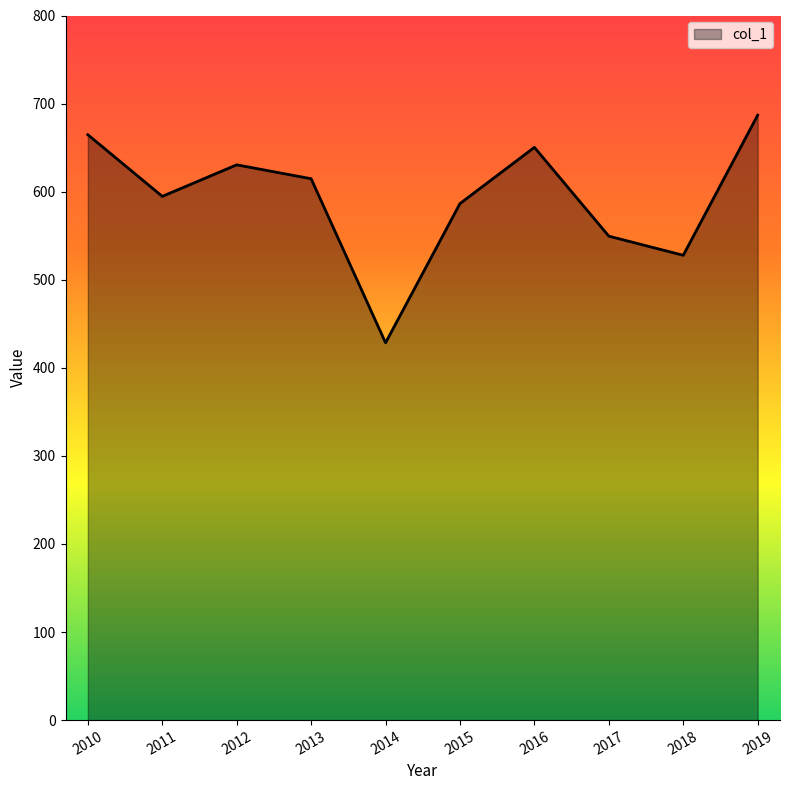

What is the average value?

593.4